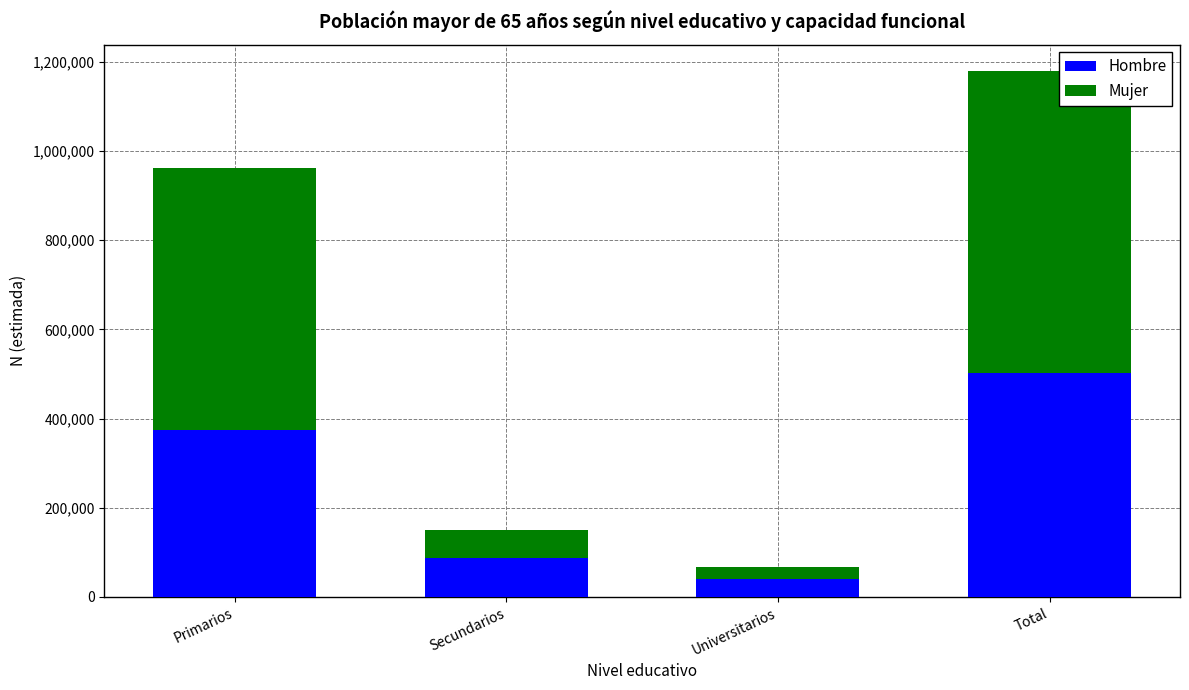

What is the sum of the Hombre values at Universitarios and Total?

543660